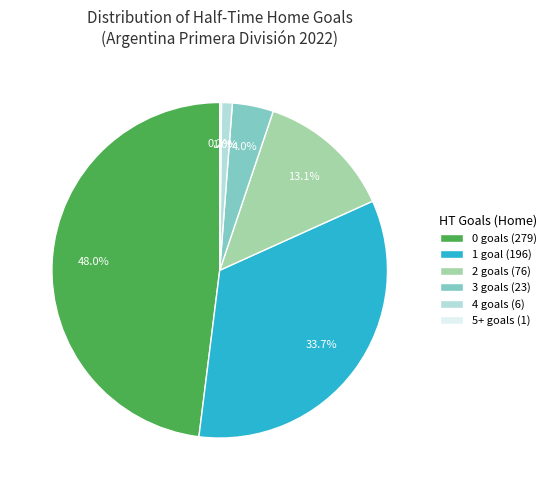

Does 2 goals (76) represent more than half of the total?

No